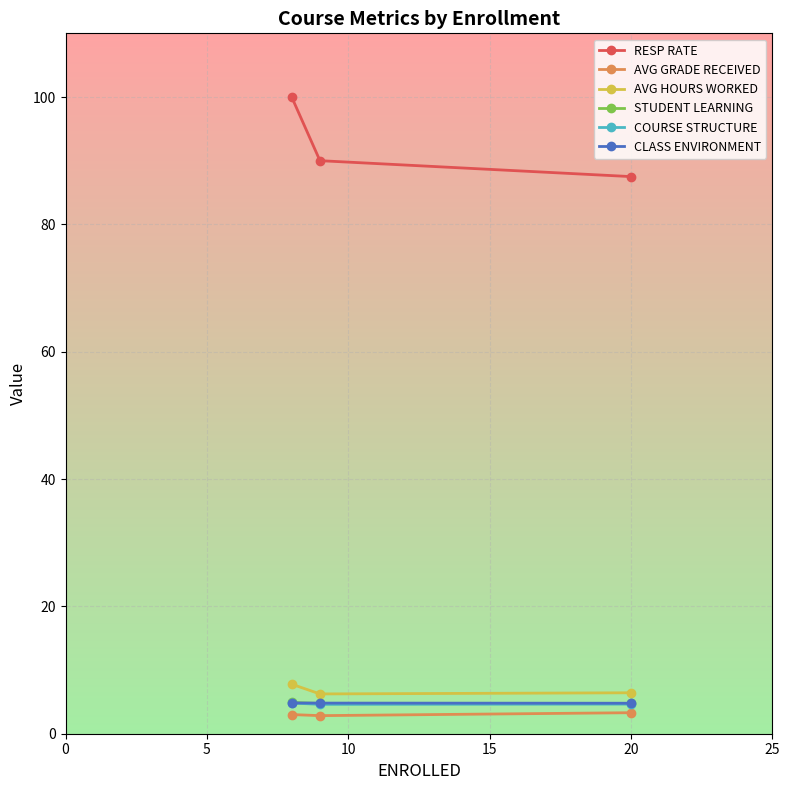

What is the smallest value displayed?

2.8